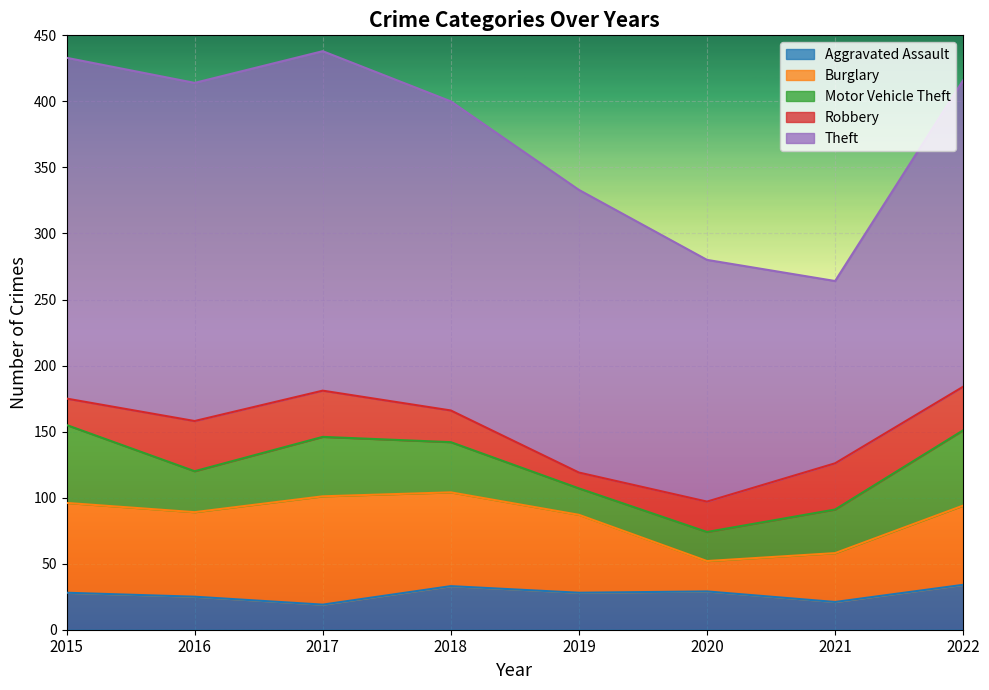

At which category is the sum across all series the highest?

2017